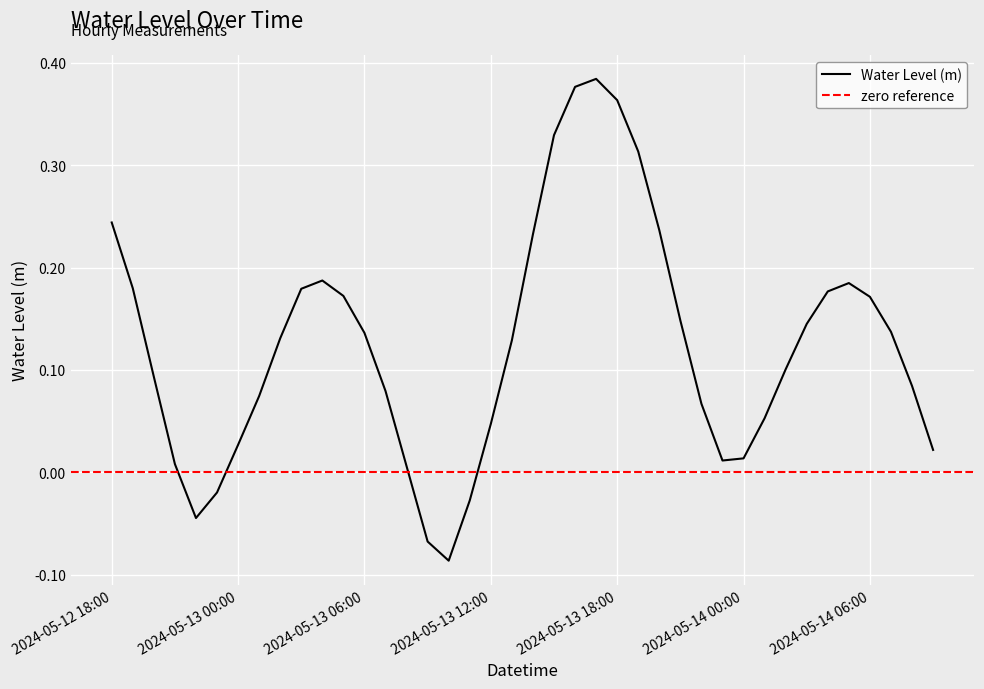

Read the value at 2024-05-14 02:00.

0.1